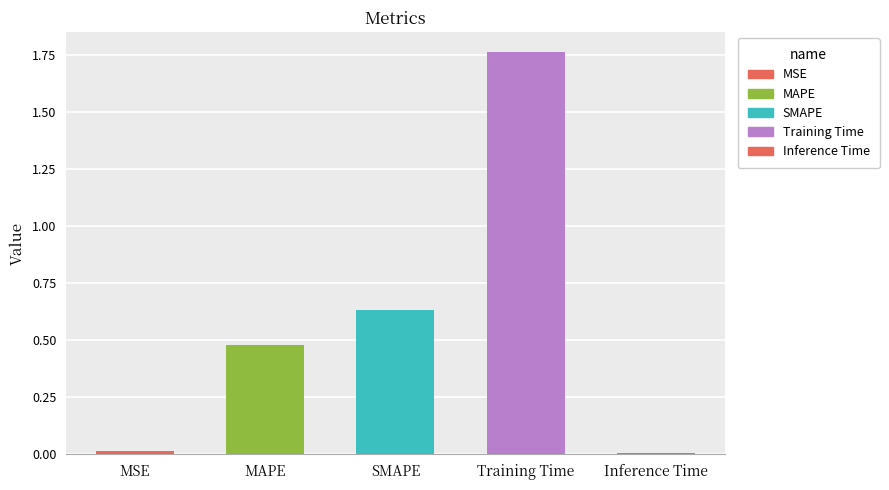

What is the difference between the second highest and second lowest values?

0.6